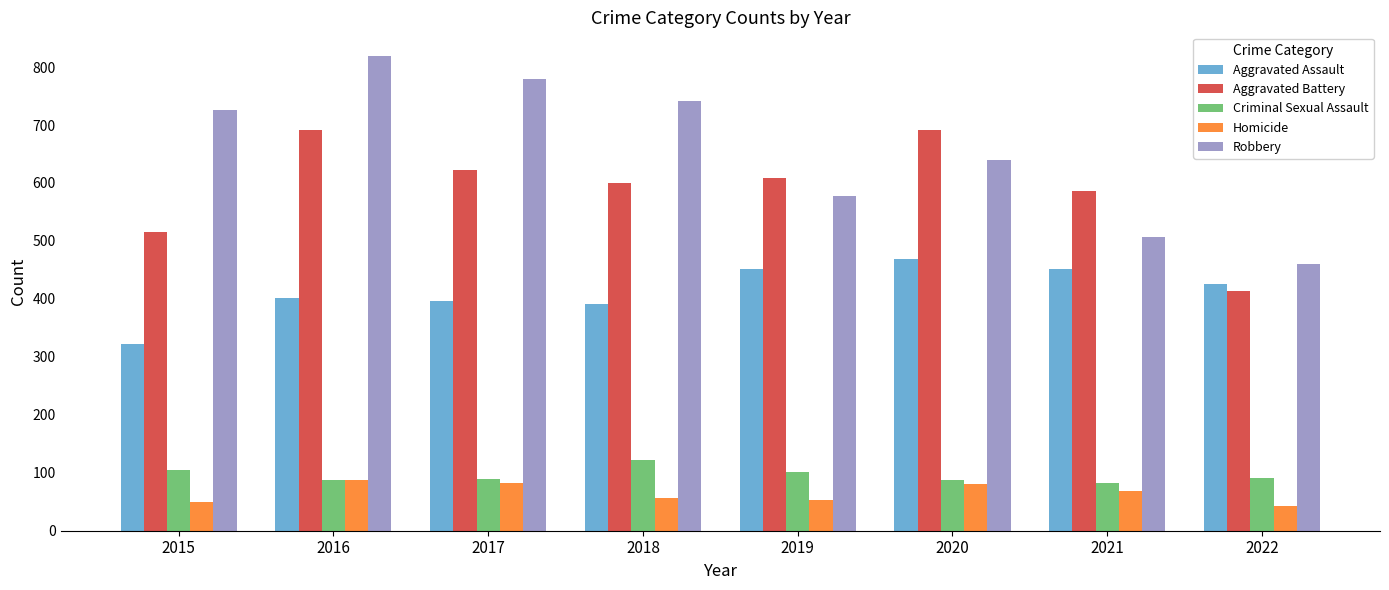

What is the value of the Homicide bar at the 1st from the left?

50